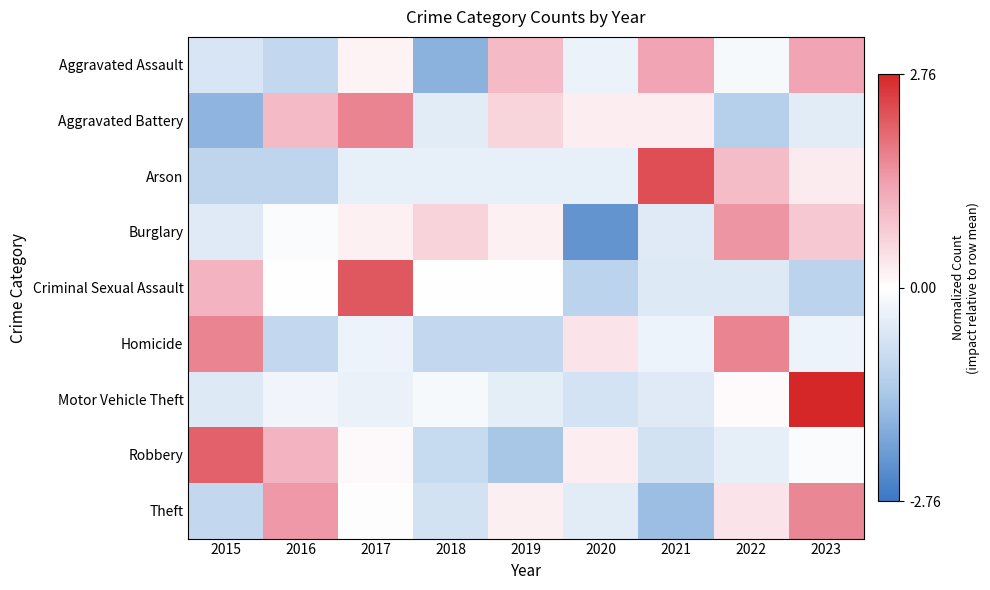

At how many categories does at least one series exceed 0?

9